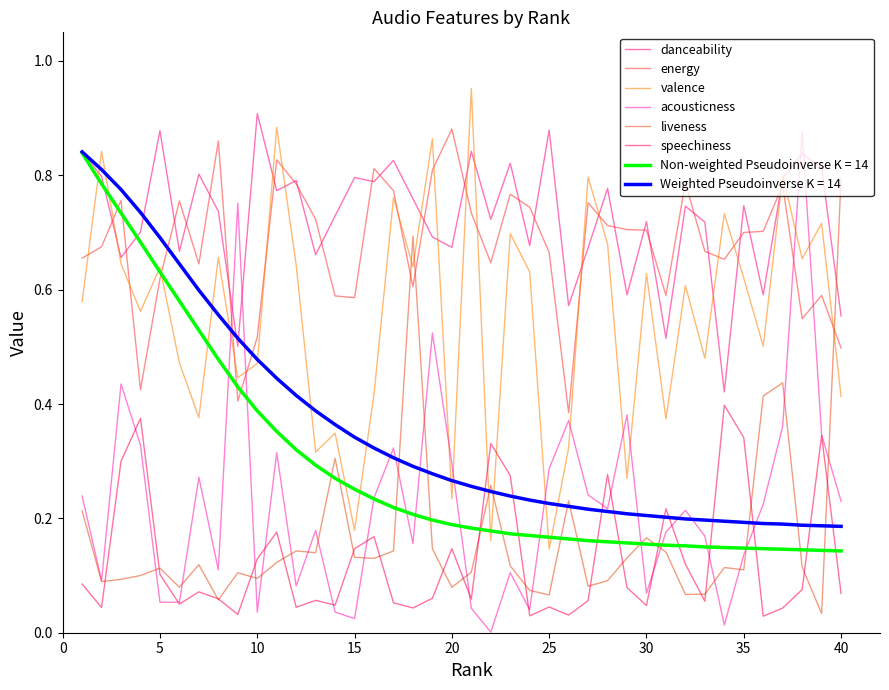

Which series has the largest total across all categories?

danceability